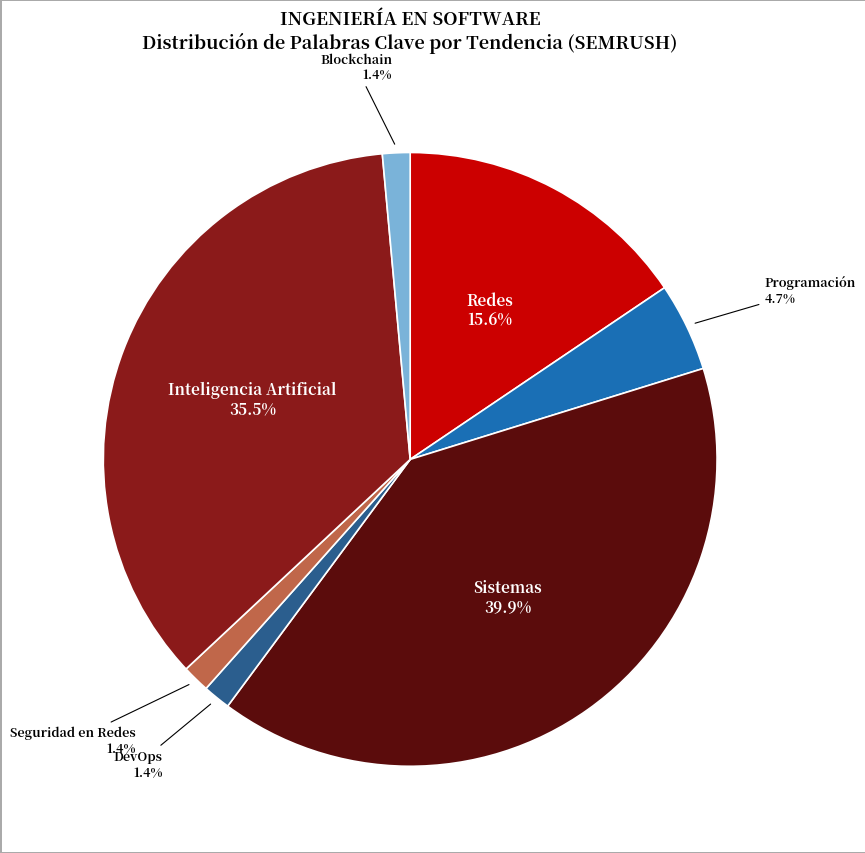

What is the ratio of the value at Blockchain to the value at Programación?

0.3